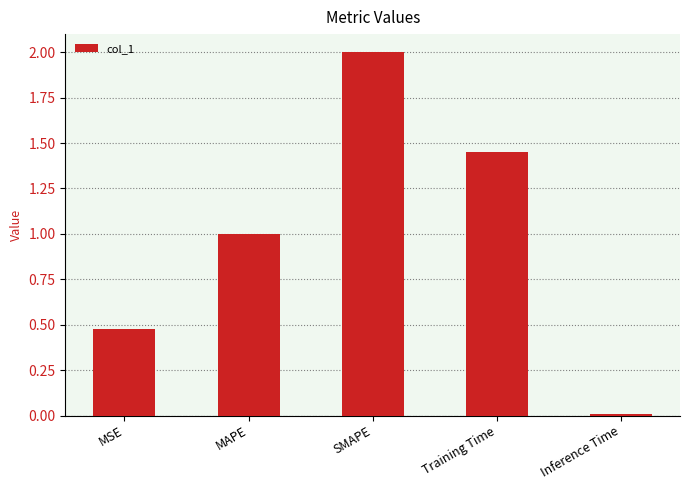

Which has a higher value, MSE or Inference Time?

MSE